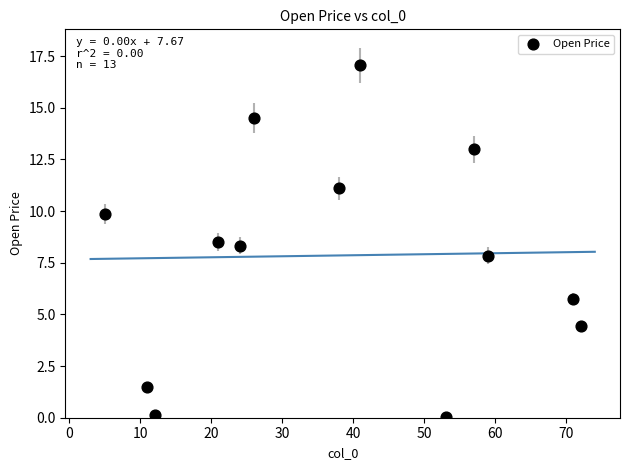

What is the range of Y values (max minus min)?

17.0